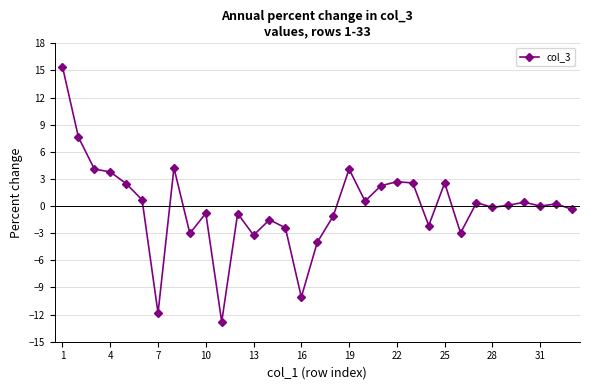

What is the smallest value displayed?

-12.8